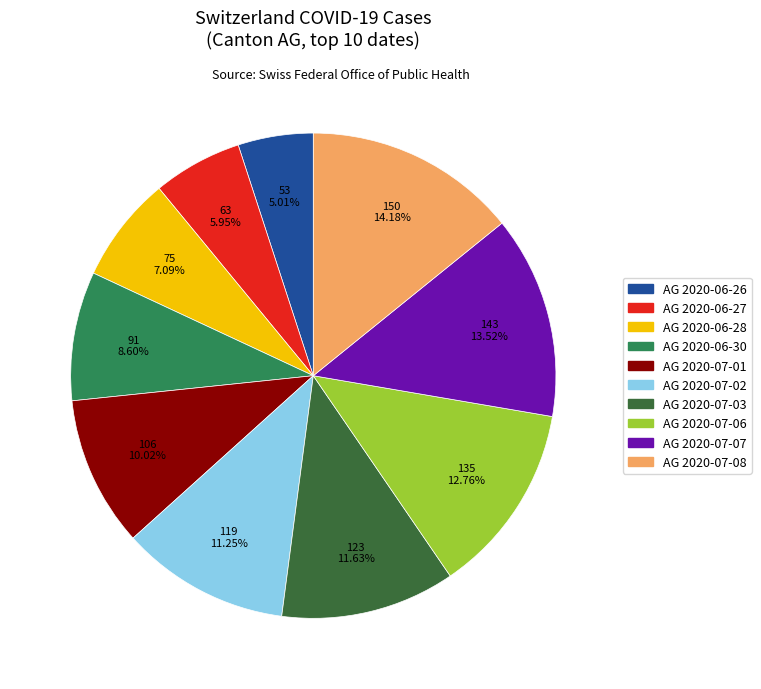

Does any single category account for the majority?

No